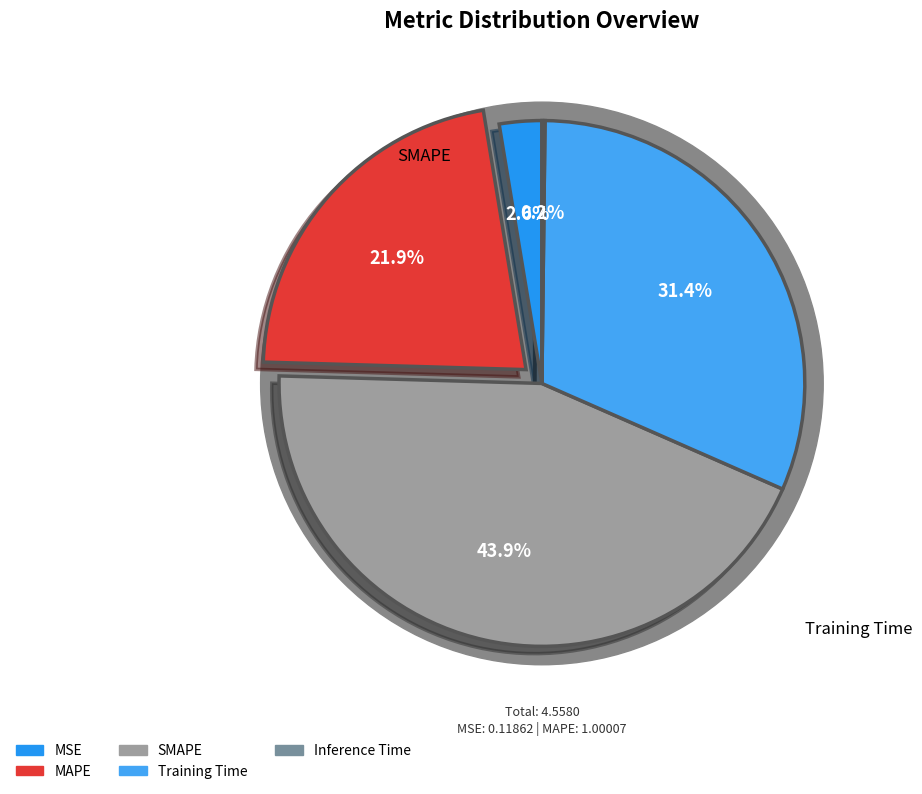

To the nearest percent, what is the difference between the SMAPE and Training Time slice percentages?

12%